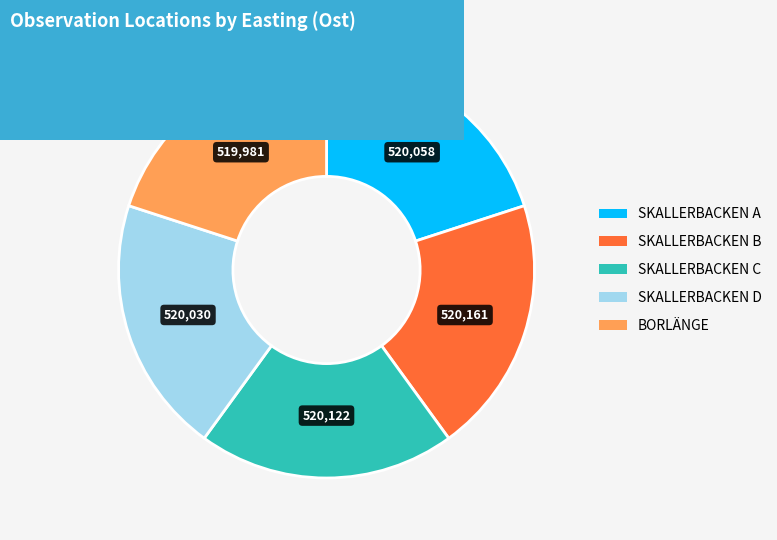

Is there a majority slice in this chart?

No